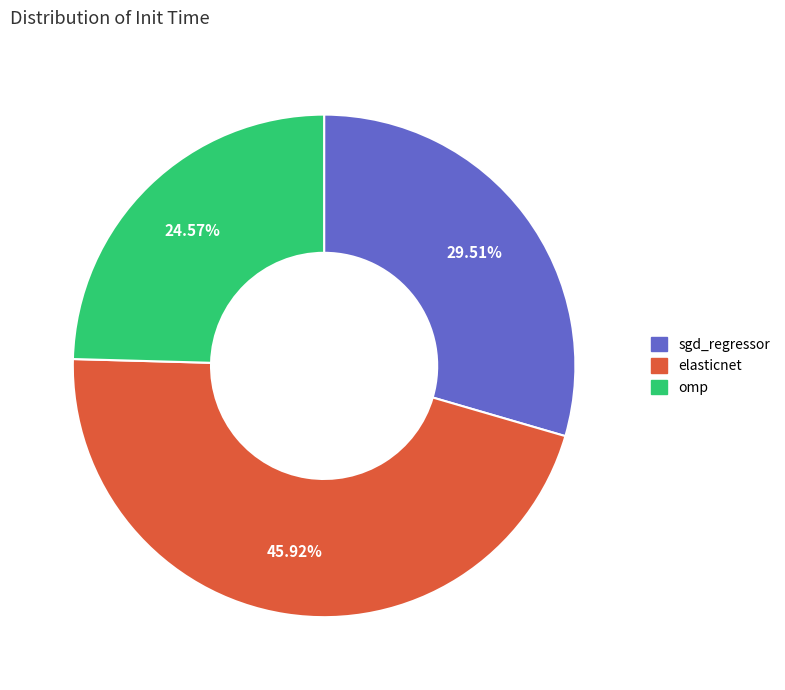

To the nearest percent, what is the difference between the largest and smallest slice percentages?

21%